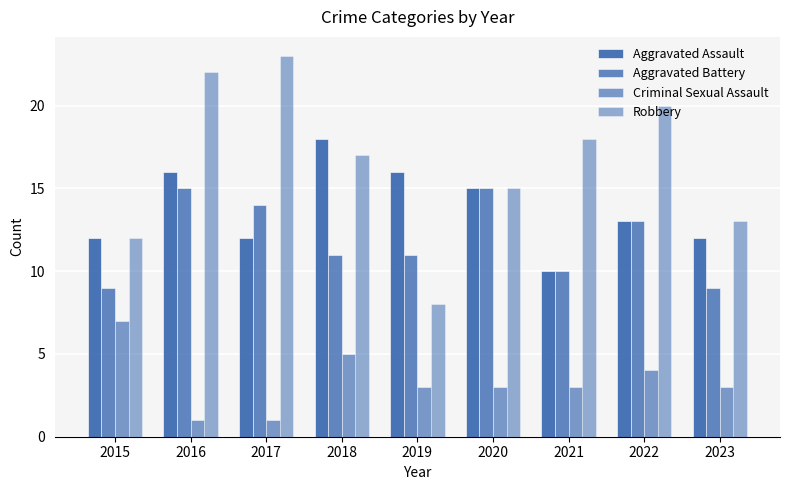

What is the value of the Aggravated Battery bar at the 3rd from the left?

14